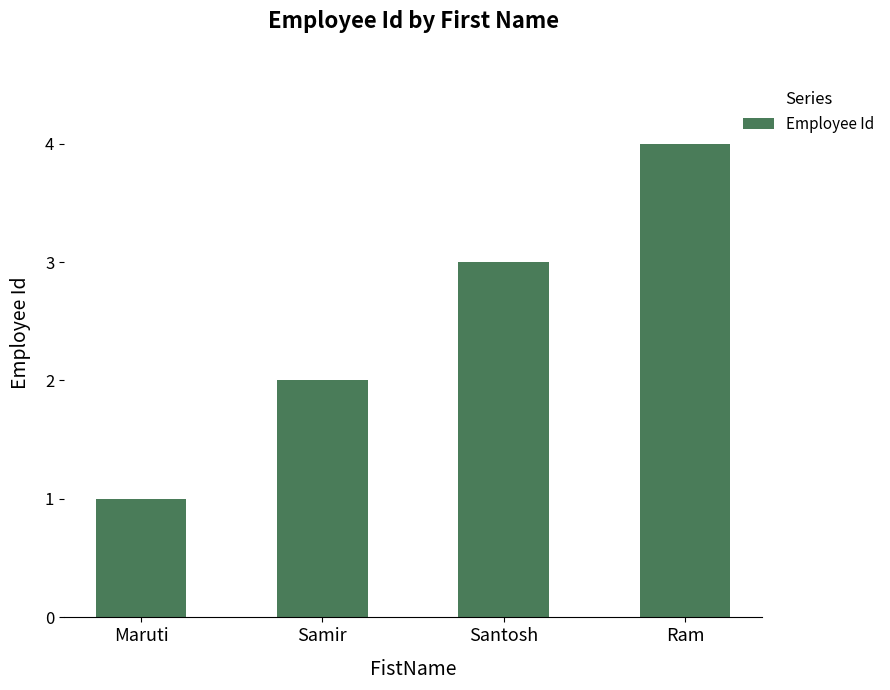

Approximately how many times larger is the value at Maruti compared to Samir?

0.5